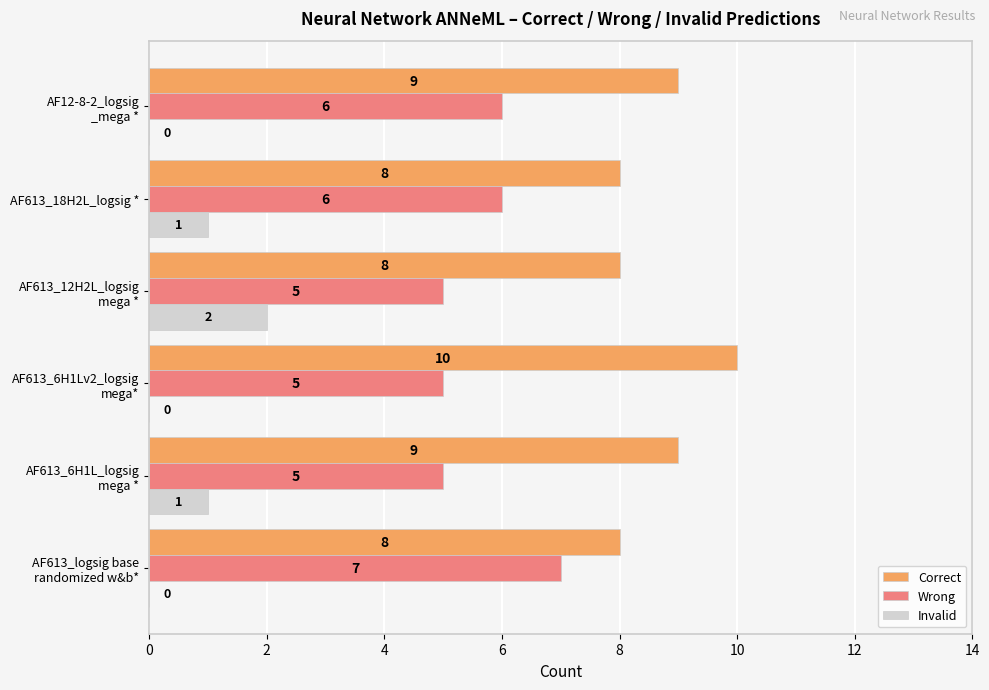

Count the Invalid values in the range 0 to 1.

5